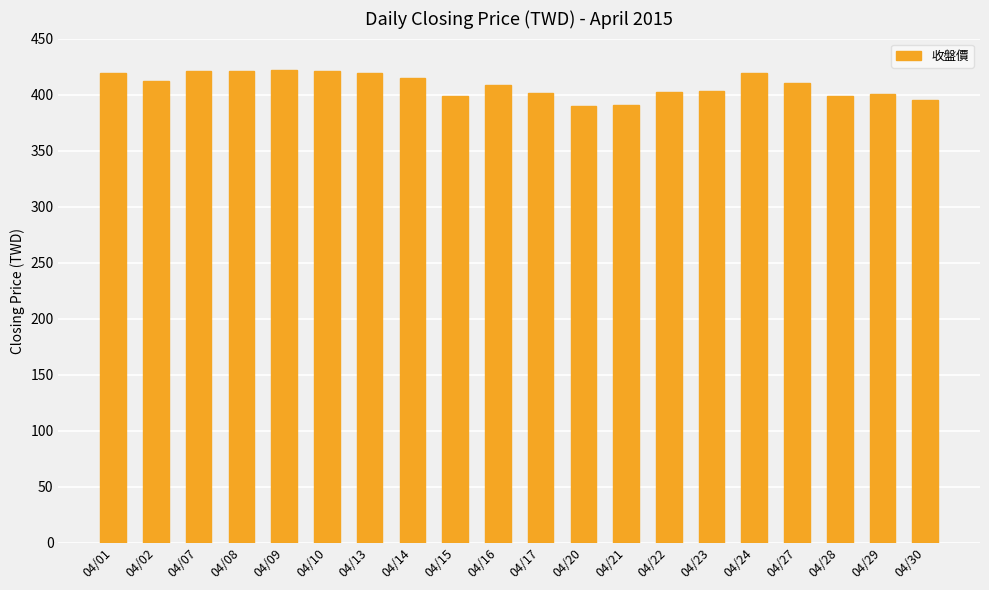

What value does the data have at 04/14?

415.0